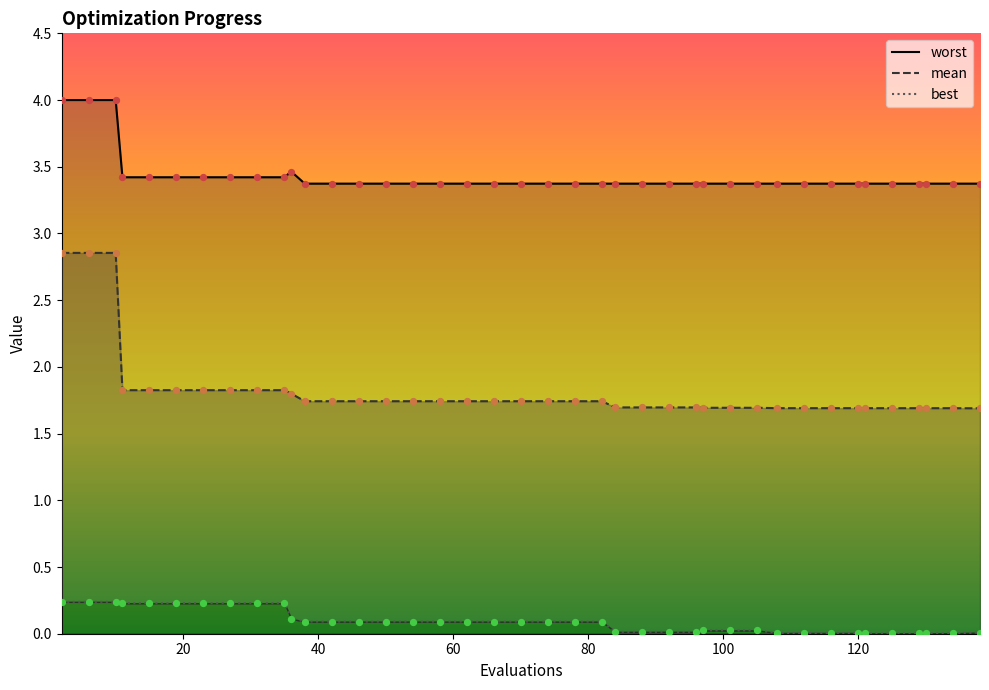

Is the value of mean at 19 greater than the value of worst at 125?

No